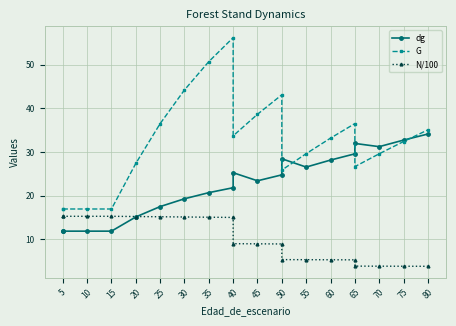

True or false: dg and G intersect in this chart.

True